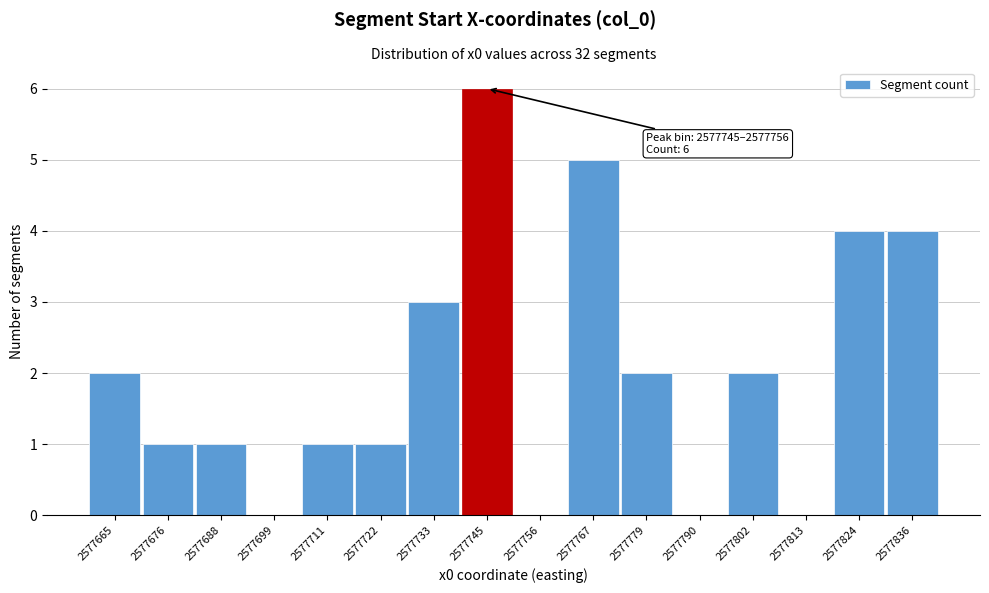

Reading right to left, transcribe all the data shown in this chart.

2577836=4	2577824=4	2577813=0	2577802=2	2577790=0	2577779=2	2577767=5	2577756=0	2577745=6	2577733=3	2577722=1	2577711=1	2577699=0	2577688=1	2577676=1	2577665=2